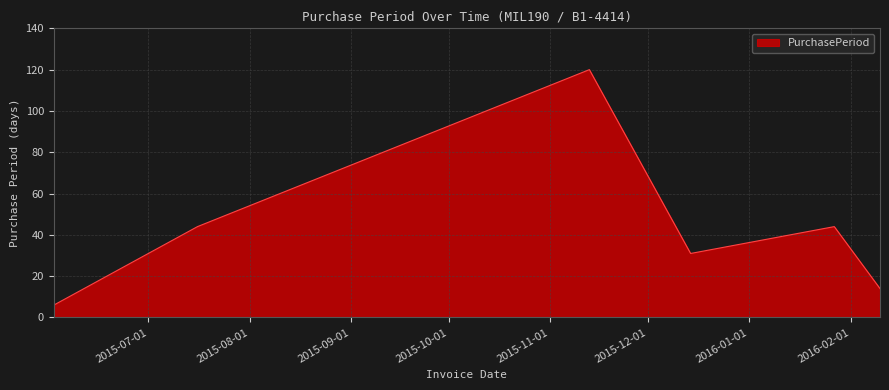

What is the sum of all values?

259